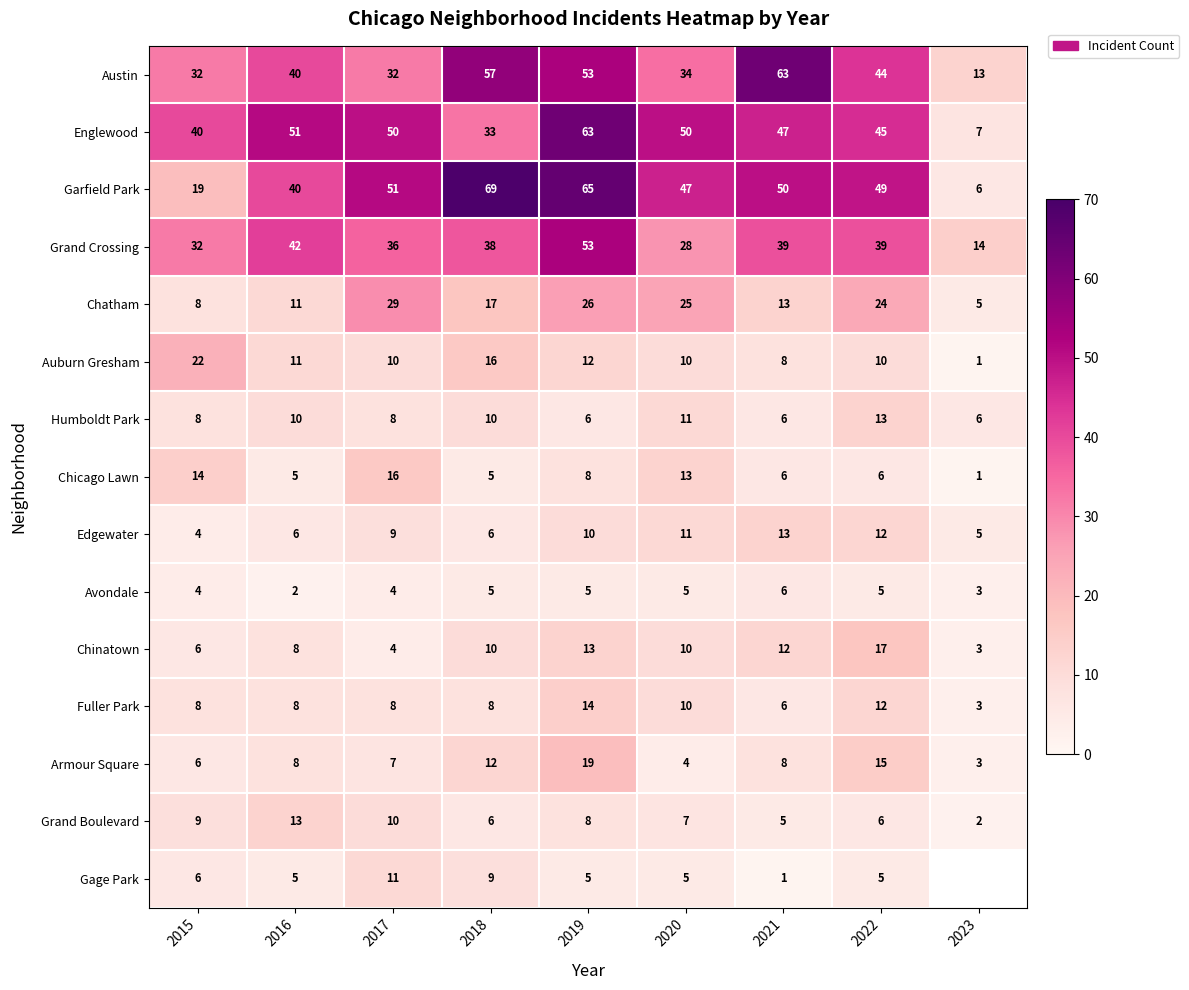

The value of Chatham at 2023 is 8.3. True or false?

False